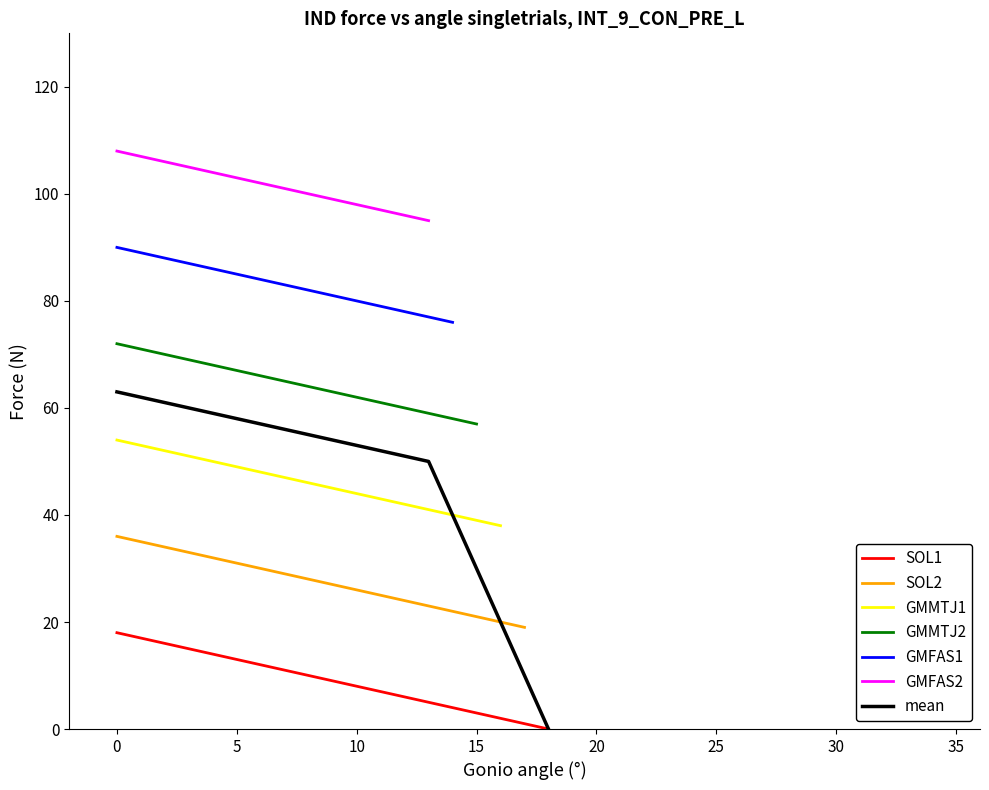

At how many categories does at least one series exceed 39?

16